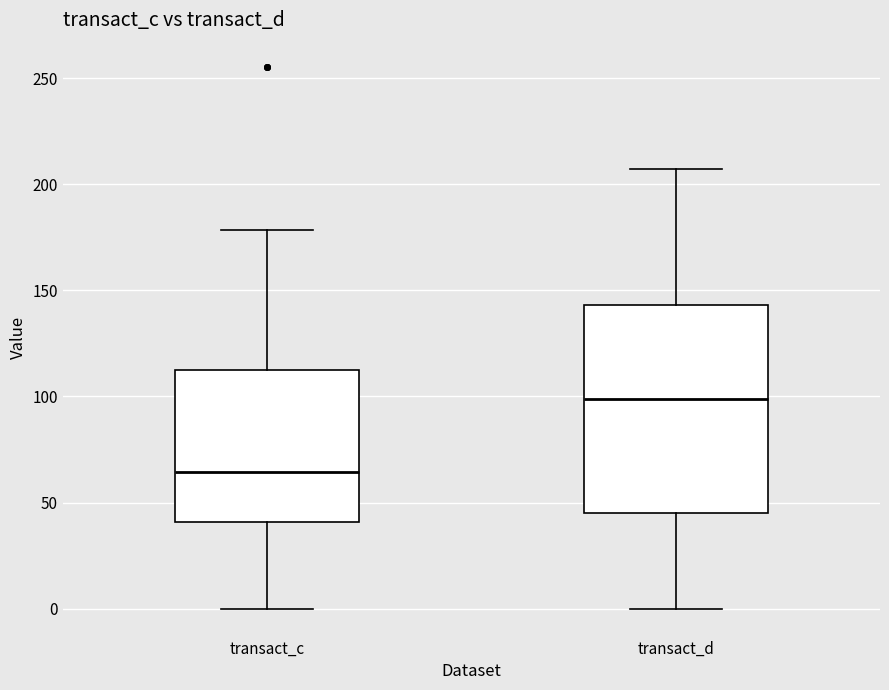

Reading left to right, read every box against the y-axis: the position of its median line, the range the box covers, and the ends of its whiskers. The values are not printed on the chart, so give them approximately, as read against the axis.

transact_c: median 65, box 40 to 110, whiskers 0 to 180
transact_d: median 100, box 45 to 145, whiskers 0 to 205